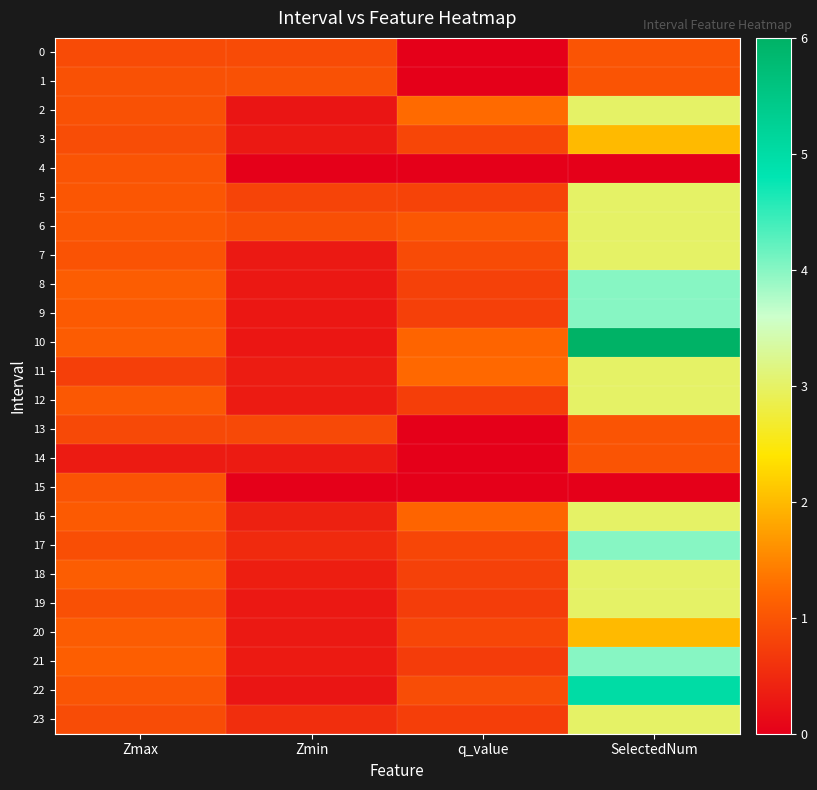

What is the difference between the highest and lowest values at q_value?

1.2